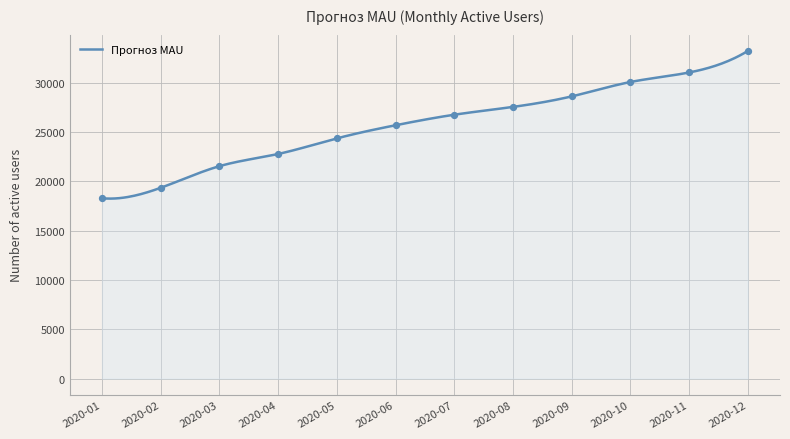

Approximately how many times larger is the value at 2020-10 compared to 2020-01?

1.6